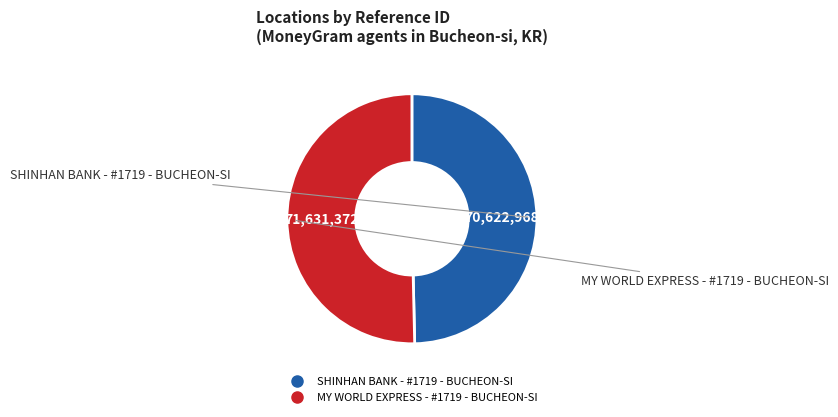

Count the number of slices in the pie.

2